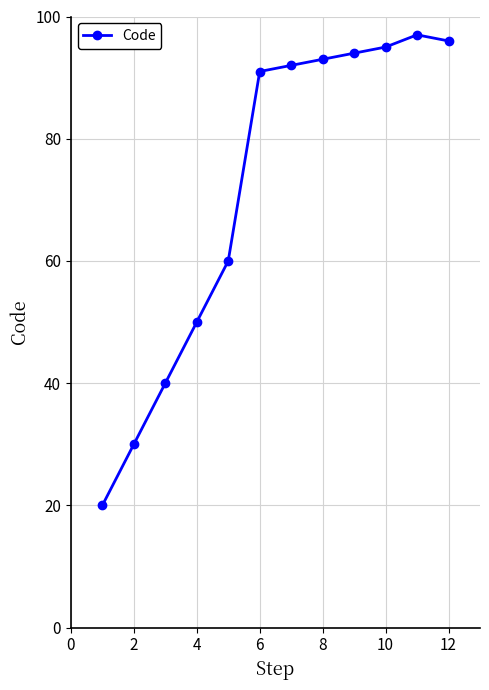

How many interior local peaks (higher than both neighbors) does the data have?

1